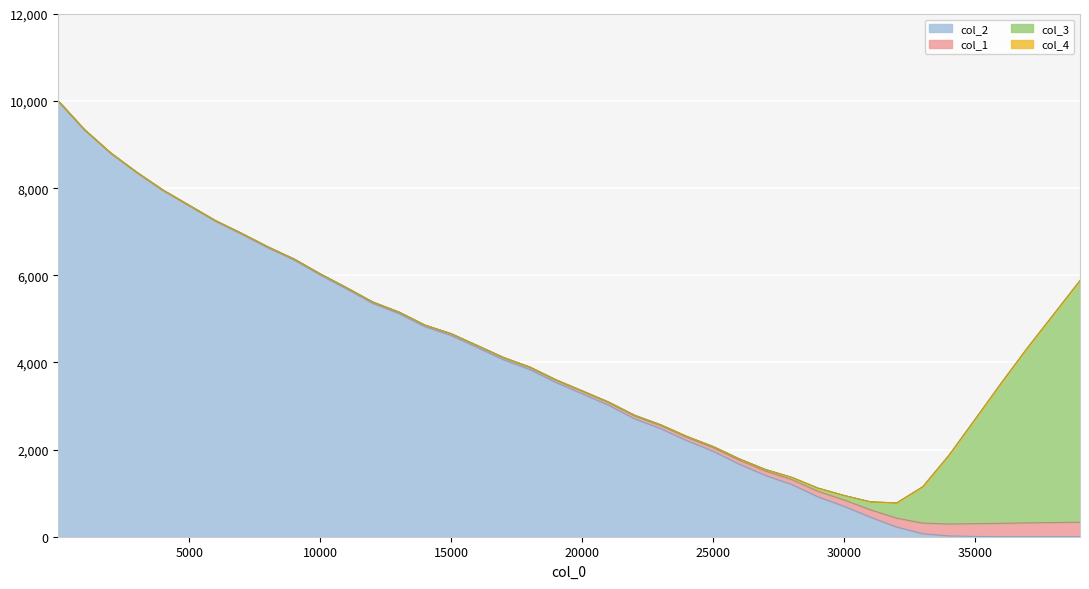

At how many categories does at least one series exceed 4064?

19